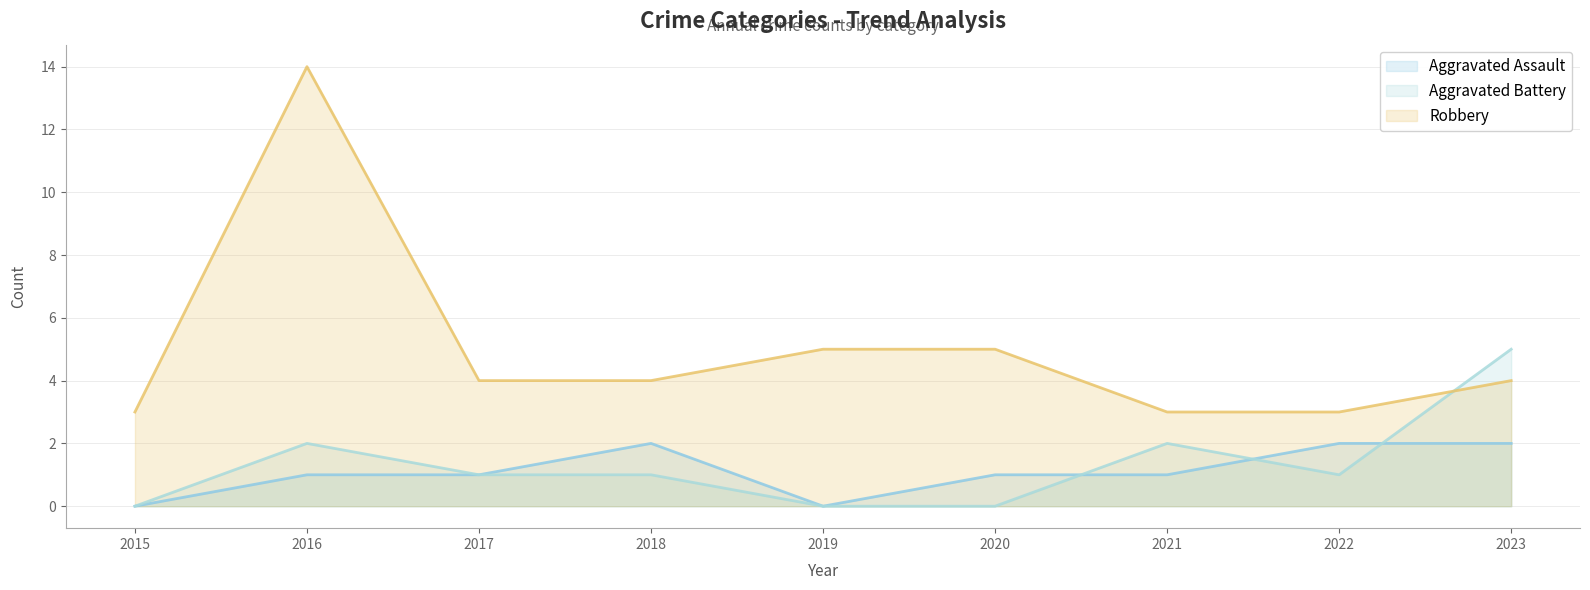

Is it true that Aggravated Assault equals 1 at 2016?

True